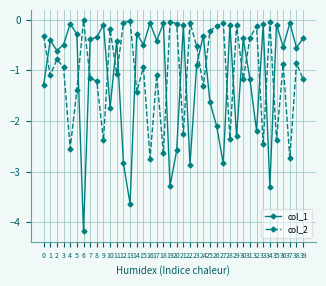

At how many categories does at least one series exceed -3?

40